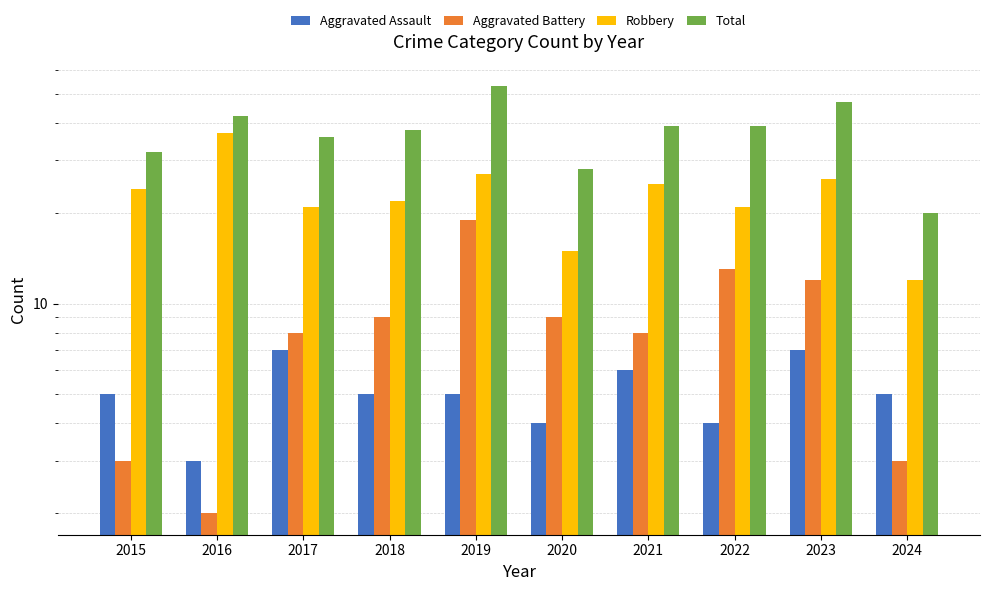

Which series has the largest range (max minus min)?

Total